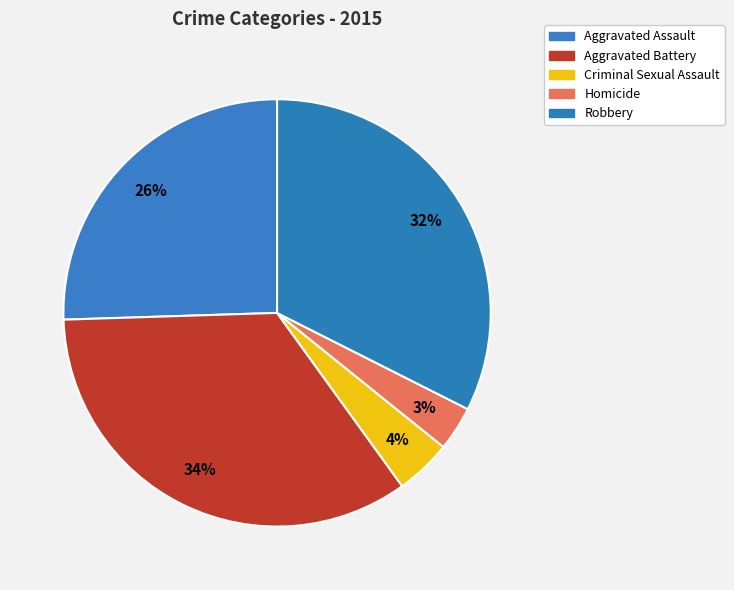

Does any single category account for the majority?

No